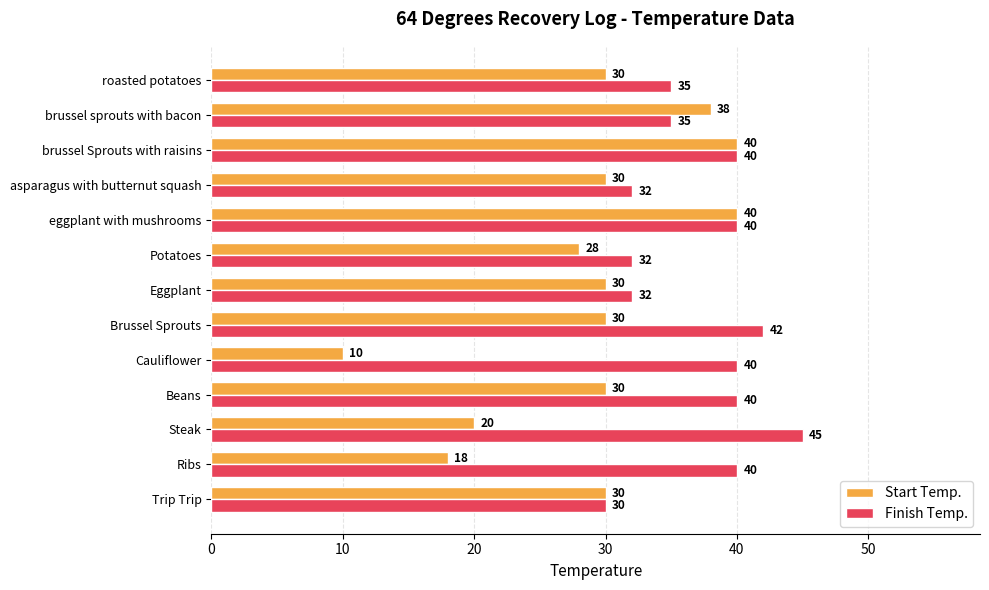

The Finish Temp. series shows 24 at Brussel Sprouts. True or false?

False